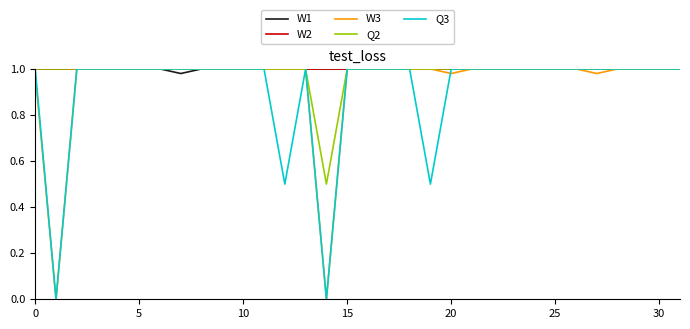

True or false: Q3 and W3 cross at least once.

True